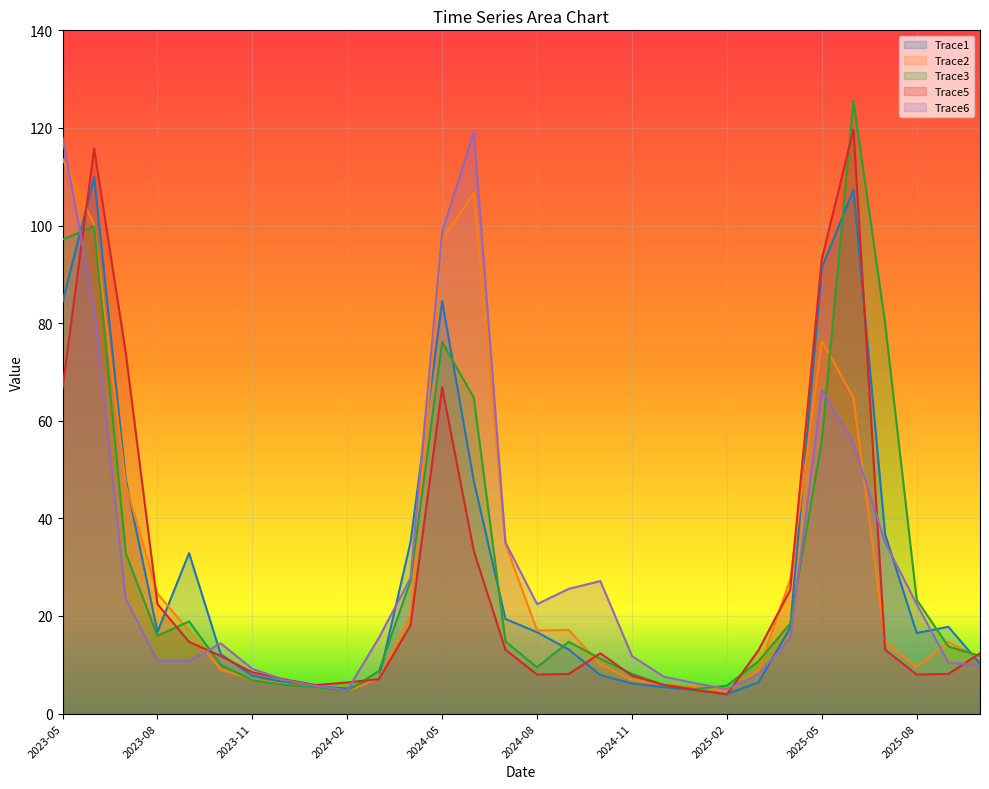

What is the difference between the maximum and minimum values in the Trace5 series?

115.7